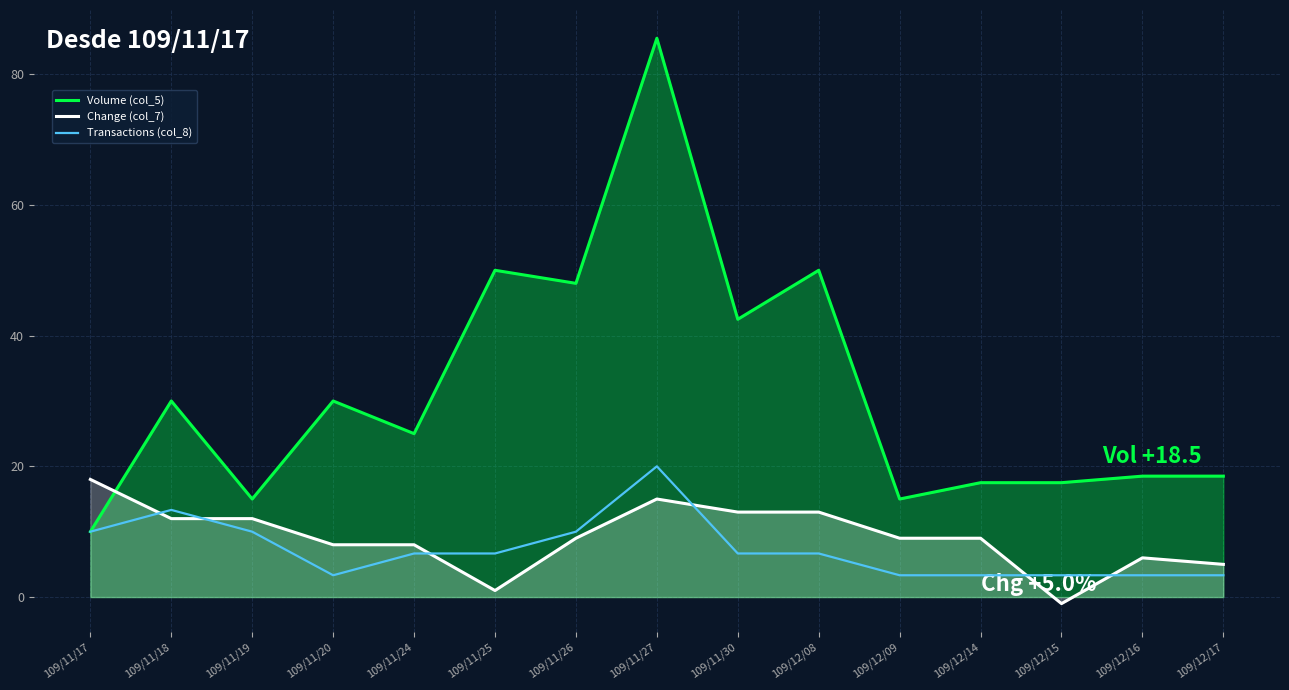

Which series has the largest total across all categories?

Volume (col_5)